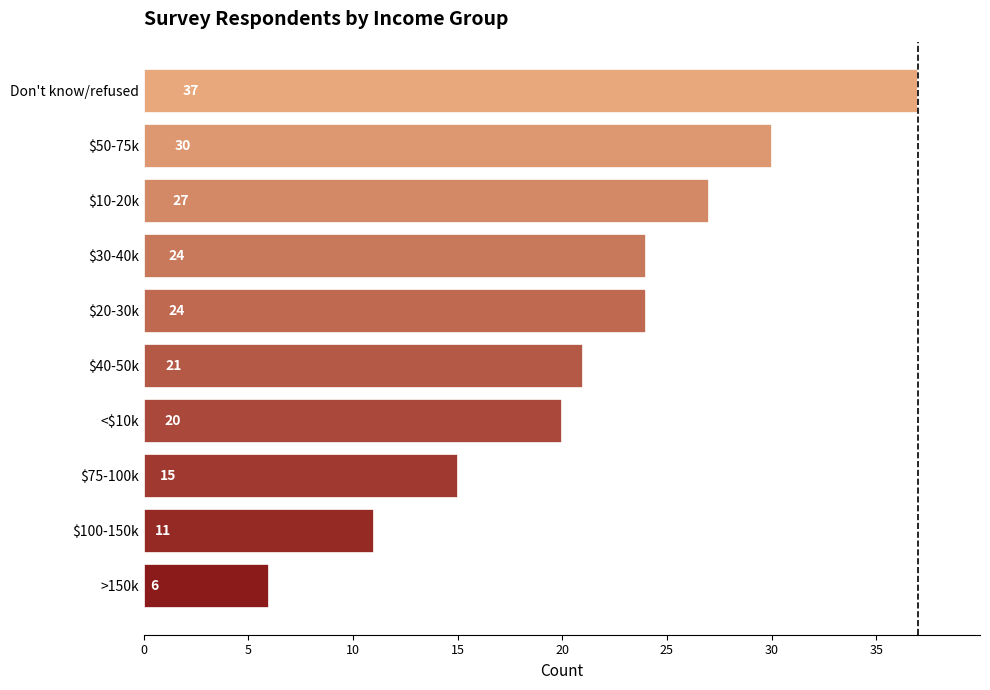

Is it true that the value at <$10k is 20?

True